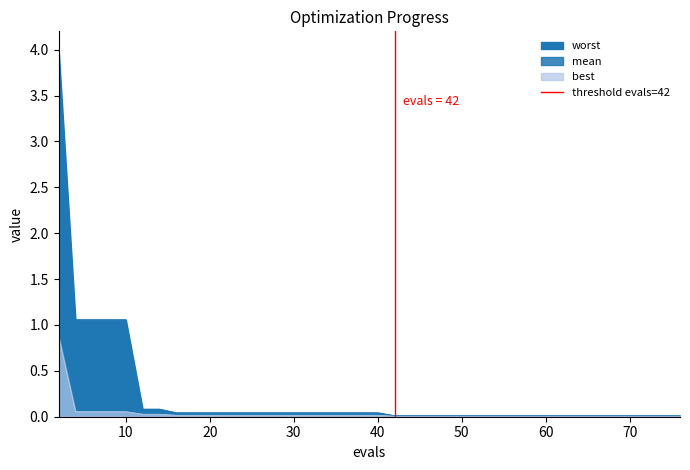

The value at 10 is 1. True or false?

True